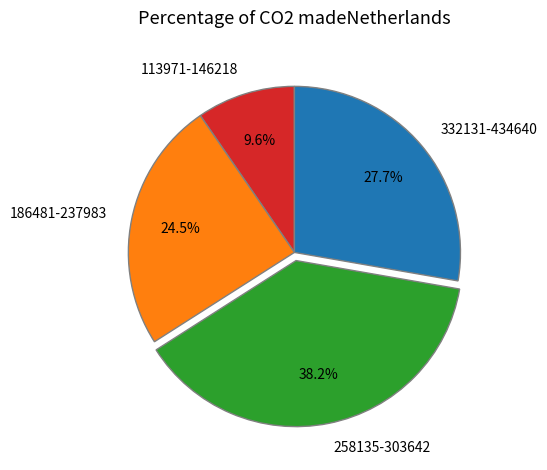

What is the smallest slice in the pie chart?

113971-146218